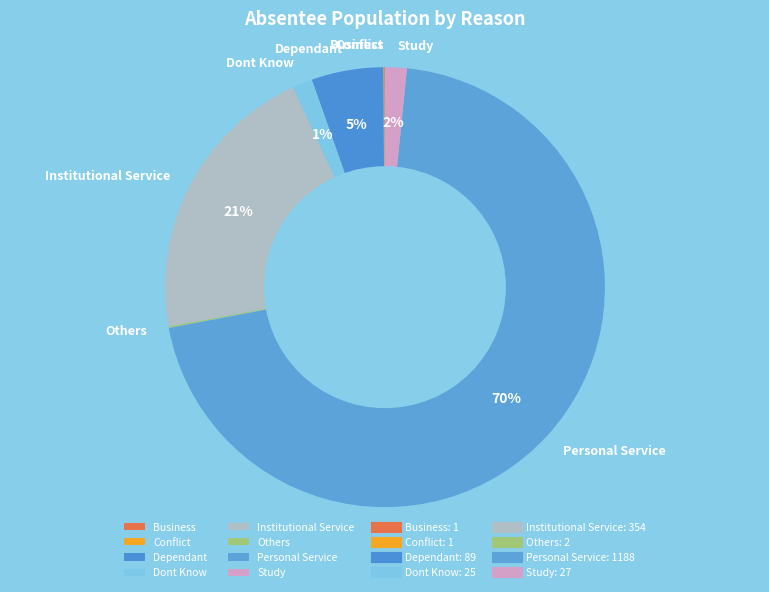

Which category has the biggest portion of the pie?

Personal Service